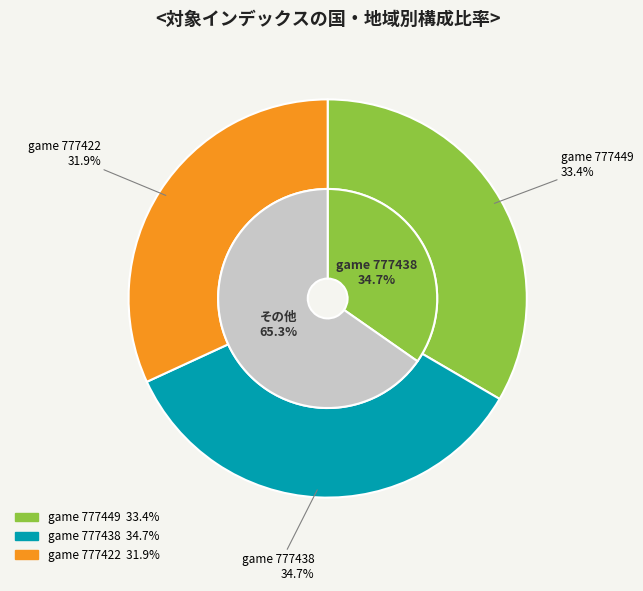

To the nearest percent, what is the difference between the 777449 and 777438 slice percentages?

1%